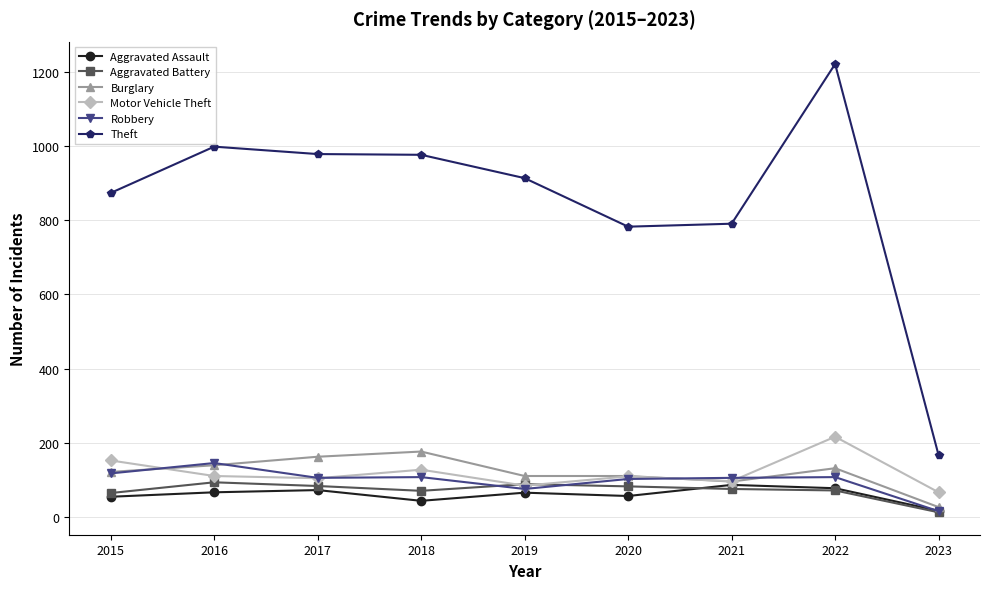

The Motor Vehicle Theft series shows 127 at 2018. True or false?

True